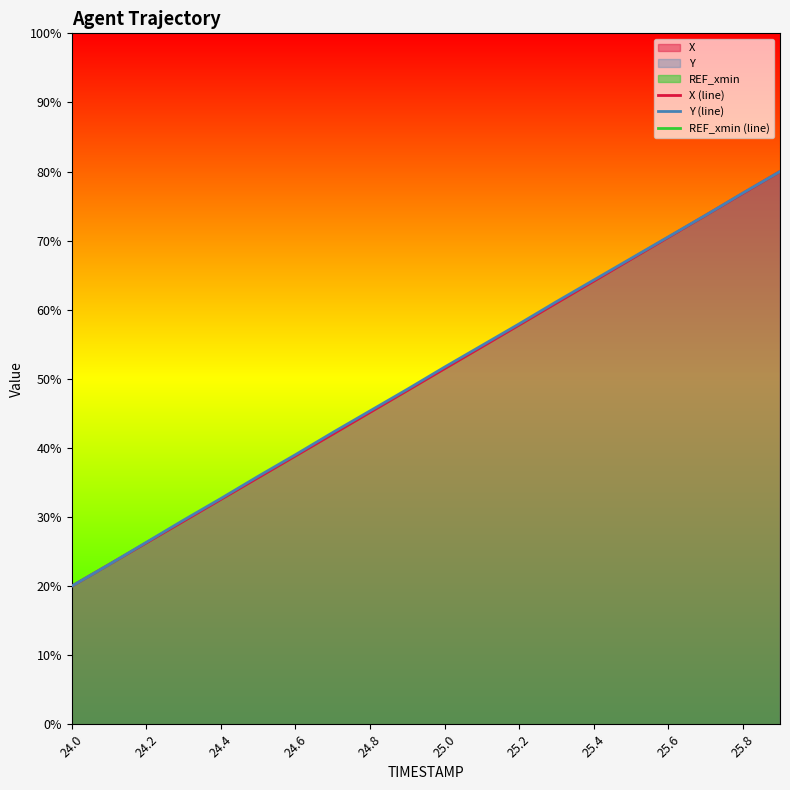

The value of Y (line) at 25.2 is 101.7. True or false?

False